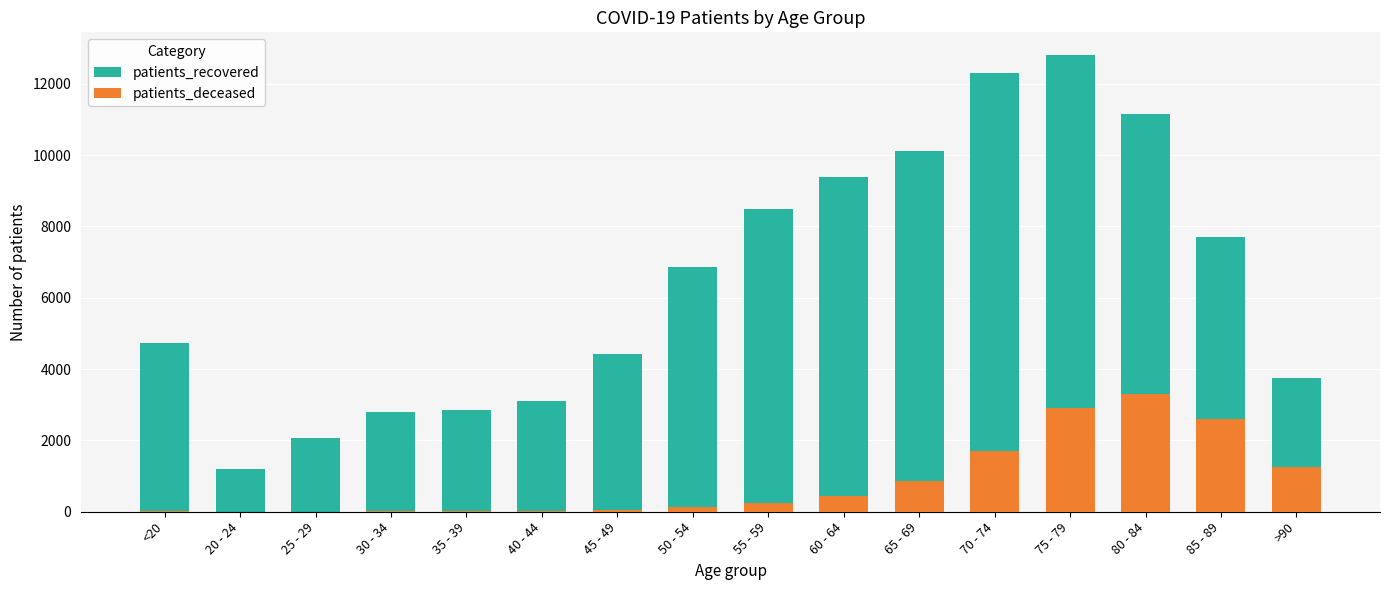

Is it true that patients_deceased equals 2059 at >90?

False